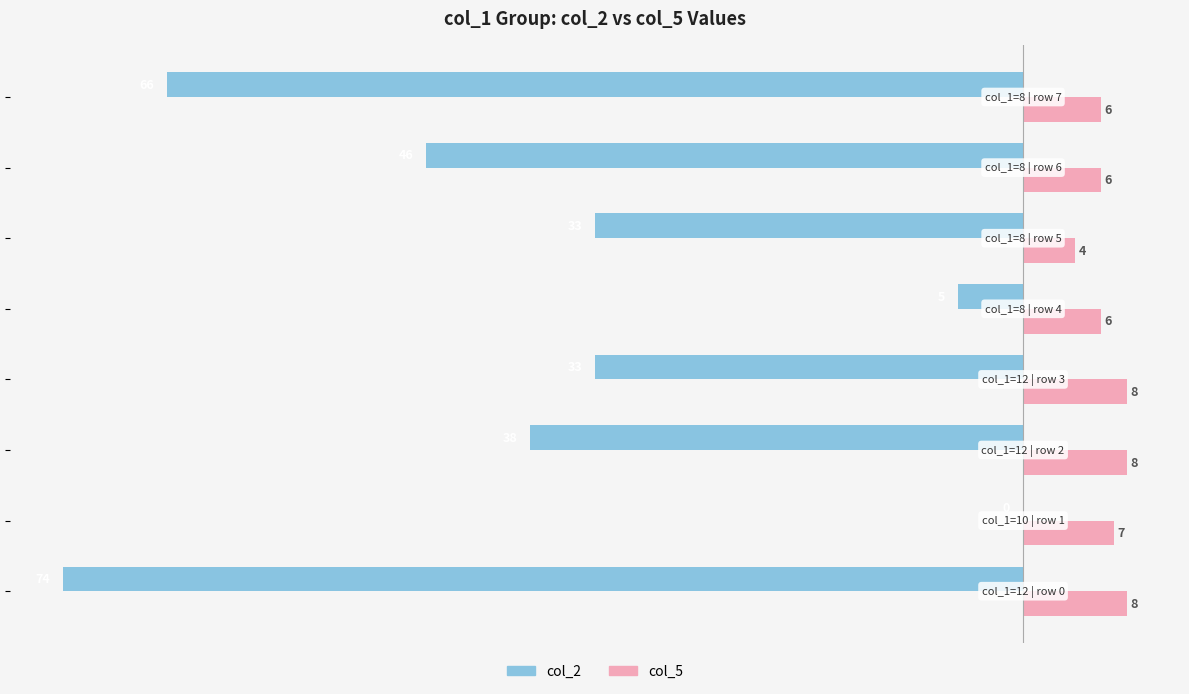

Which series has the largest total across all categories?

col_5